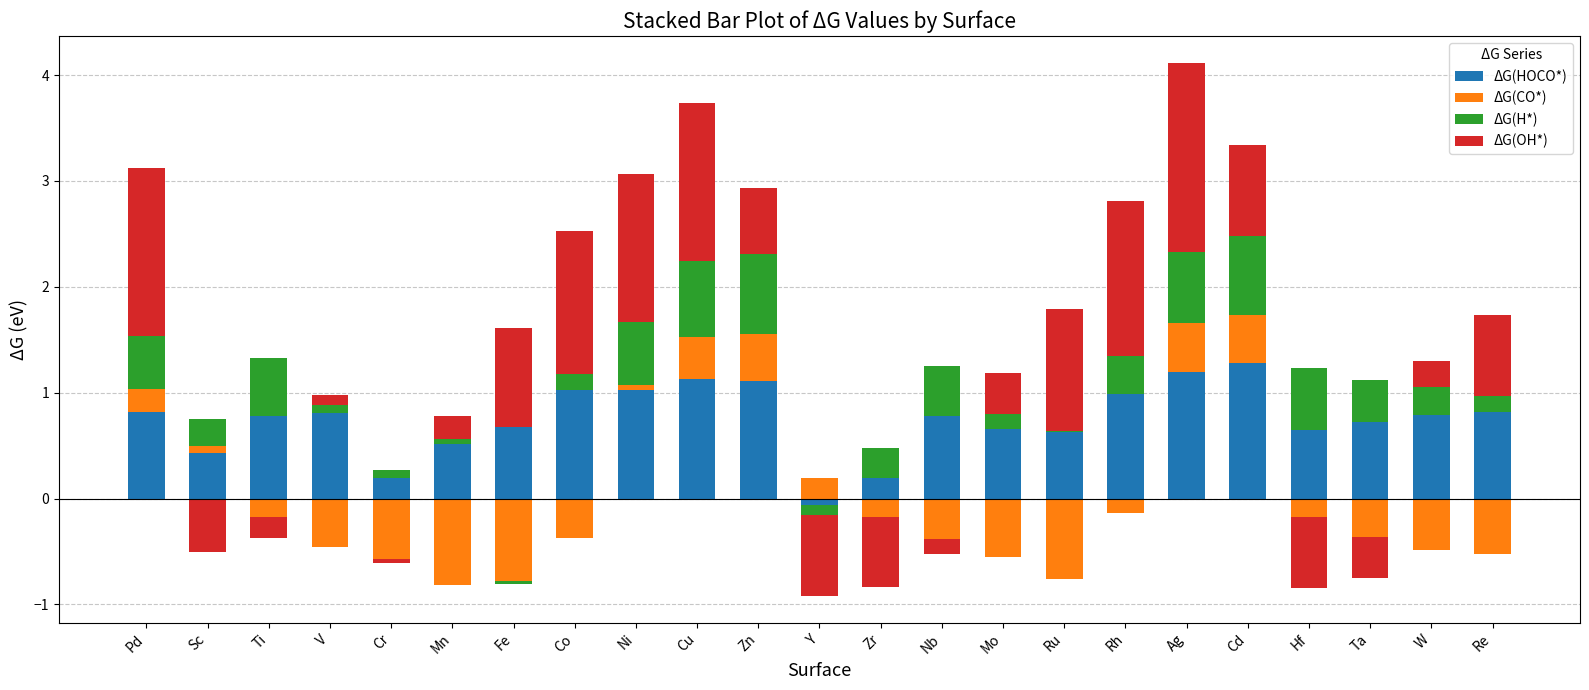

Which label corresponds to the smallest value in the chart?

Y